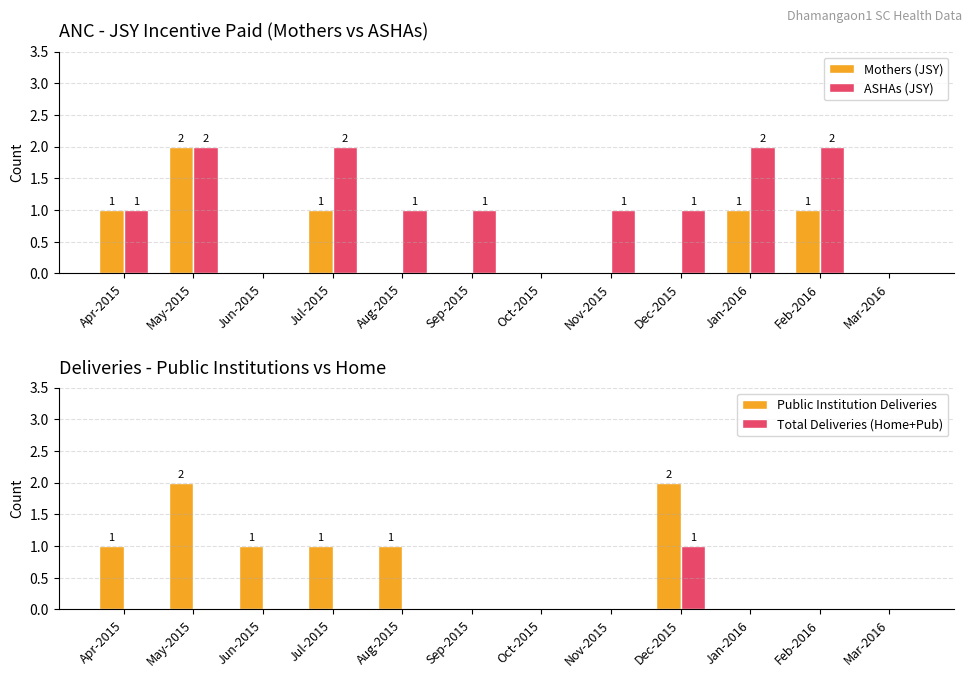

What is the sum of the ASHAs (JSY) values at Nov-2015 and Jan-2016?

3